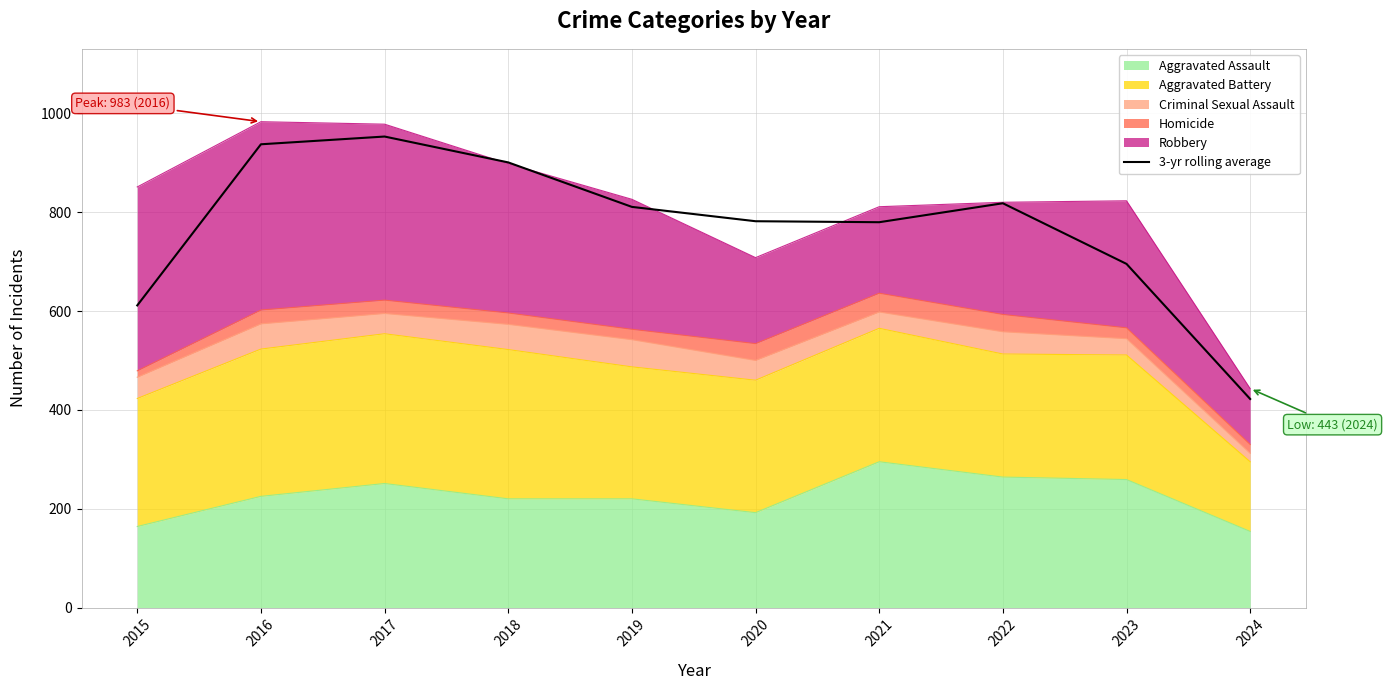

Where is the data nearest to the value 687?

2023